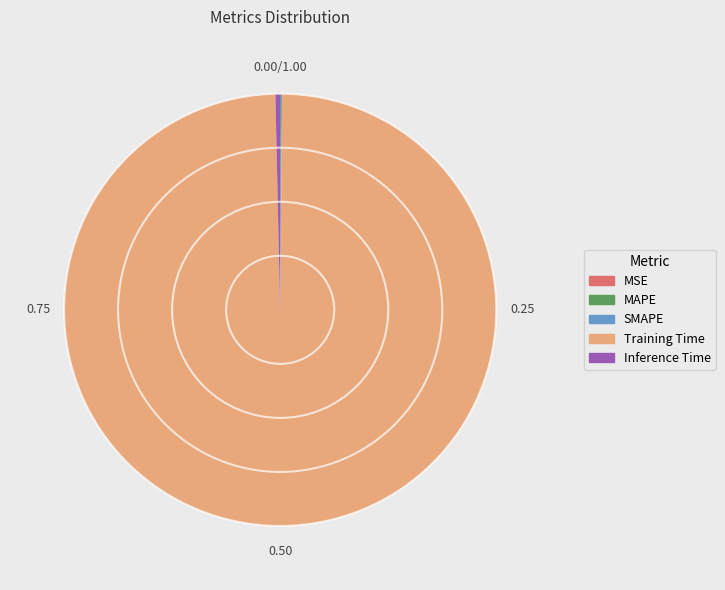

What is the largest slice in the pie chart?

Training Time